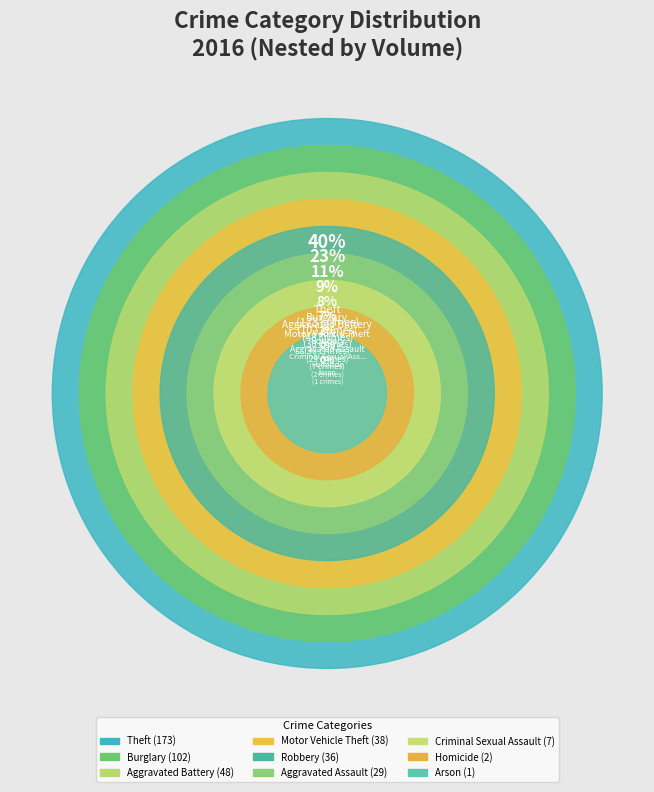

The Robbery slice represents 8% of the pie. True or false?

True